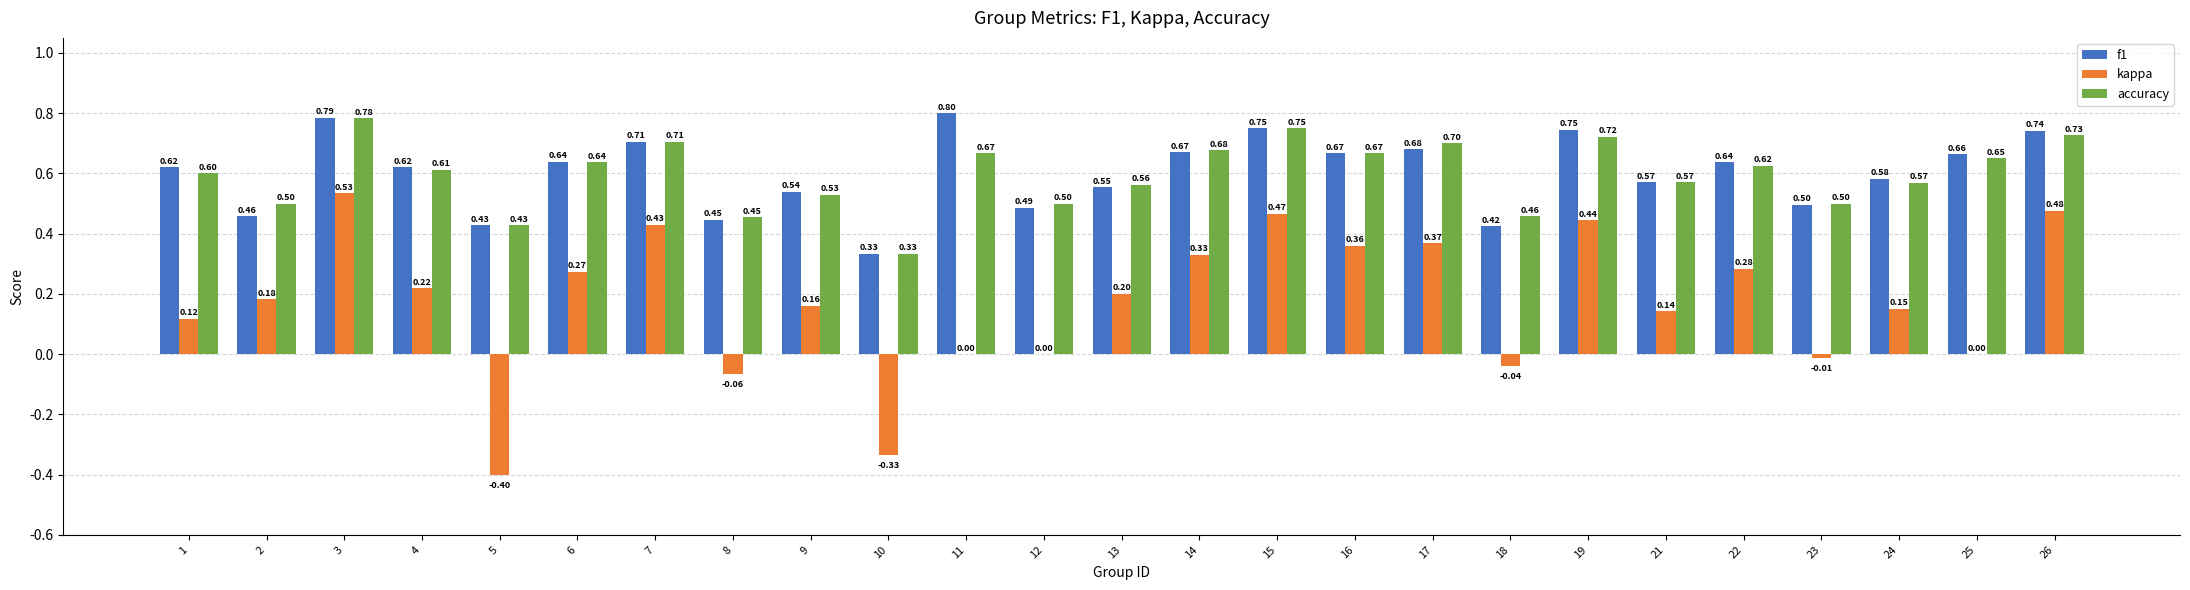

What are all the series names shown in the legend?

f1, kappa, accuracy